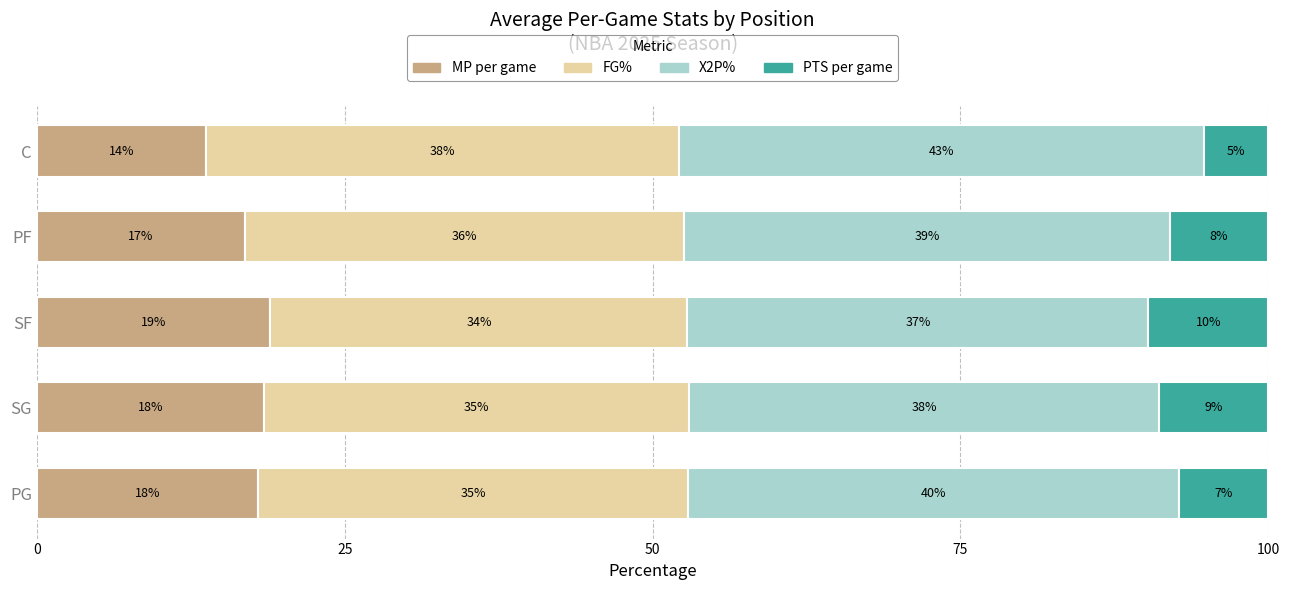

What is the total value across all series at PG?

100.0